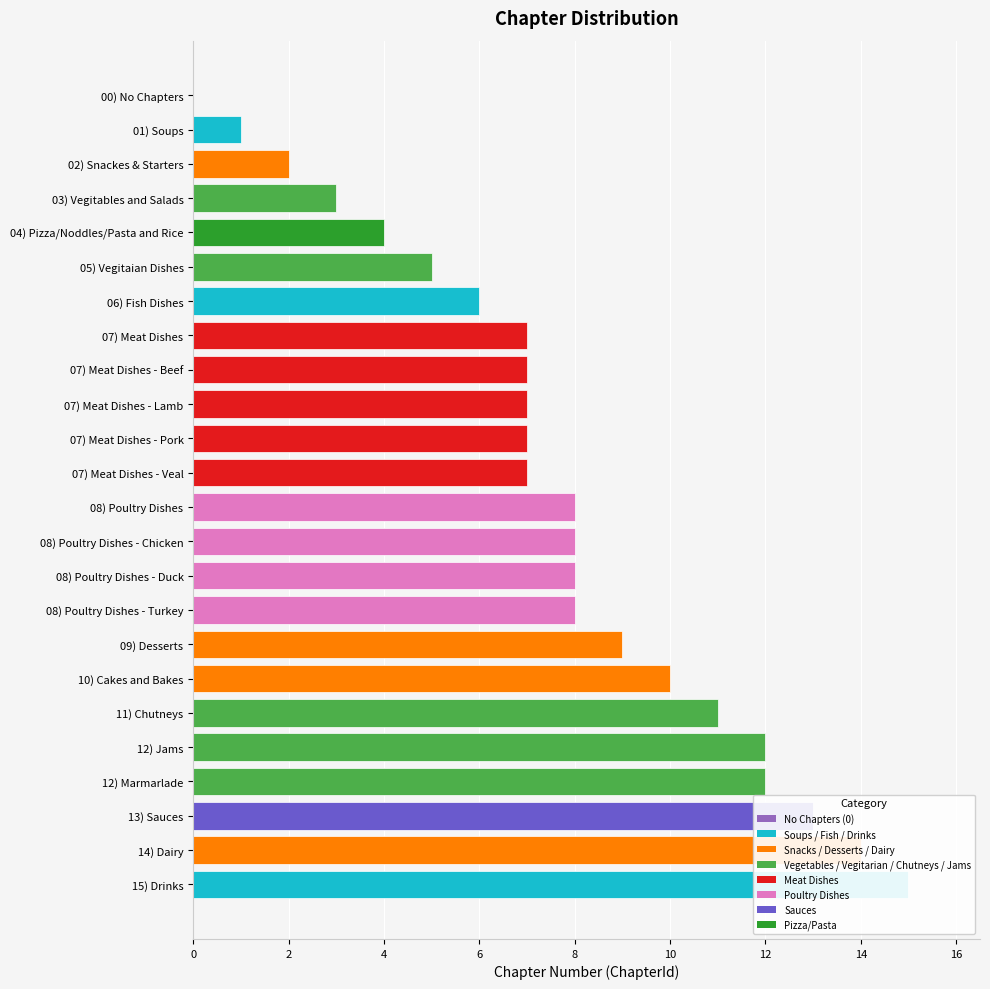

The chart shows a value of 1 at 02) Snackes & Starters. True or false?

False